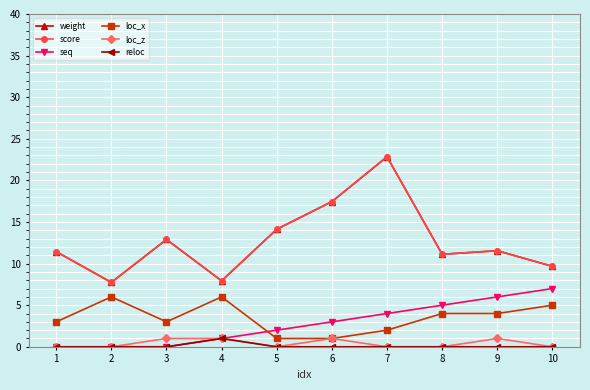

How many lines are shown in the chart?

6